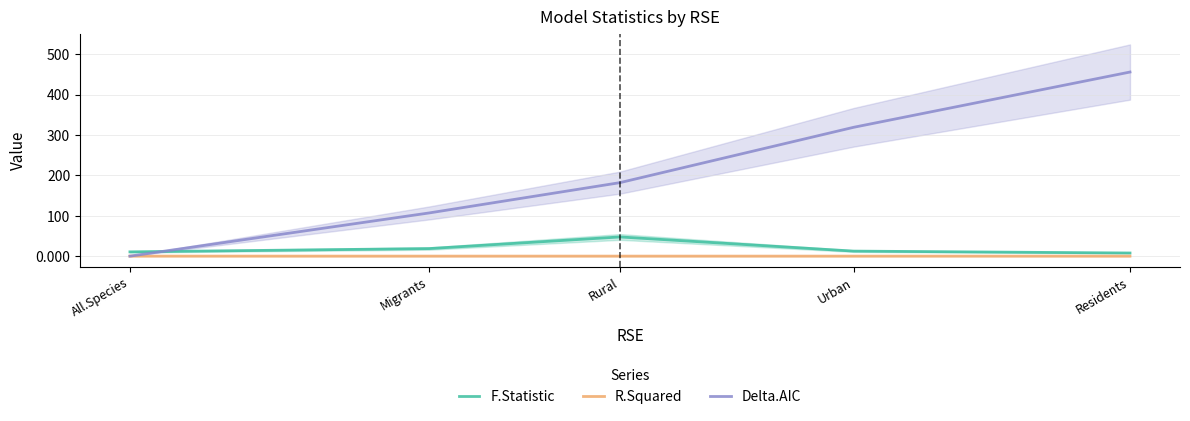

True or false: R.Squared and Delta.AIC intersect in this chart.

True